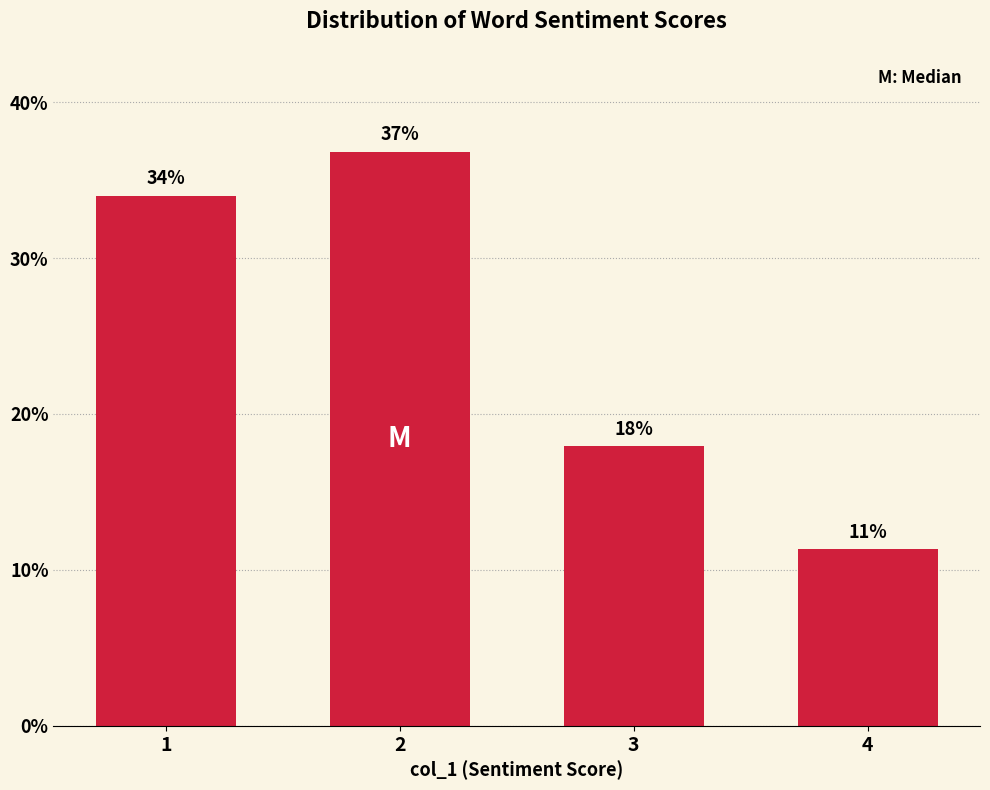

What is the value of the 4th bar from the left?

11.3